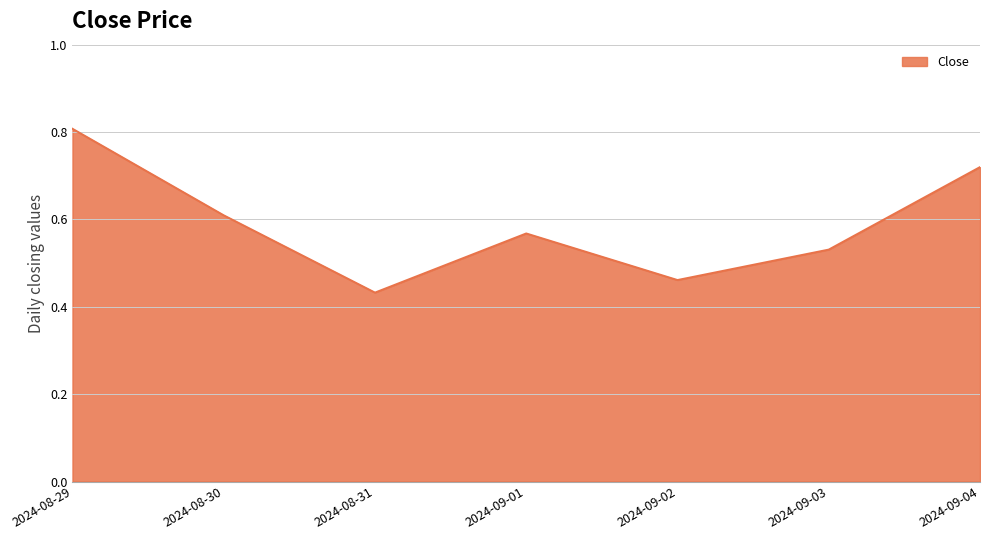

What is the sum of the values at 2024-09-02 and 2024-08-31?

0.9